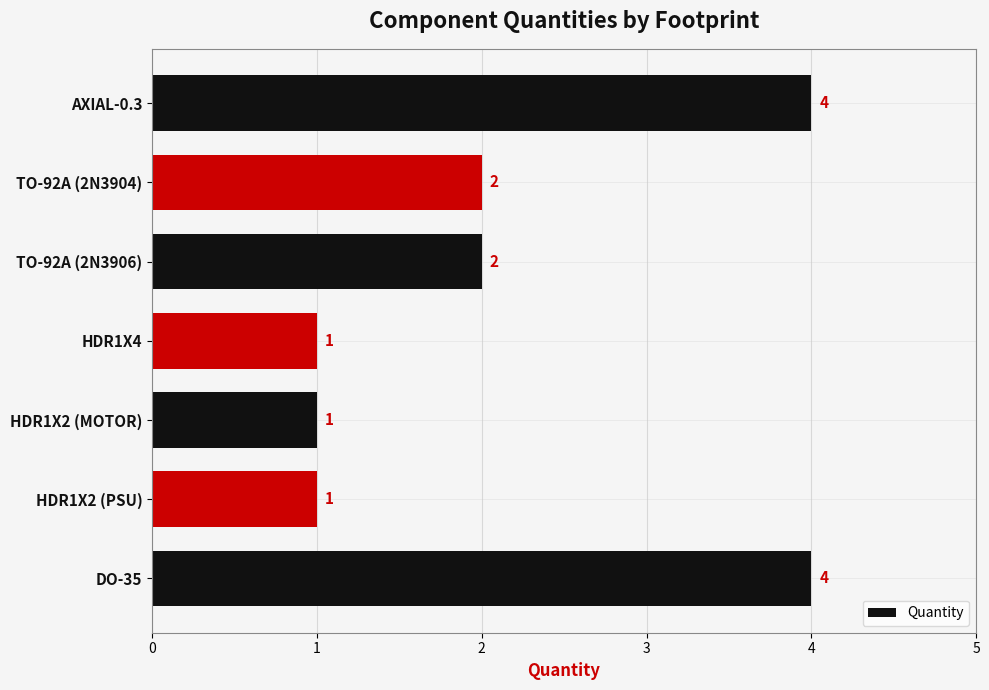

Count the number of categories in the chart.

7